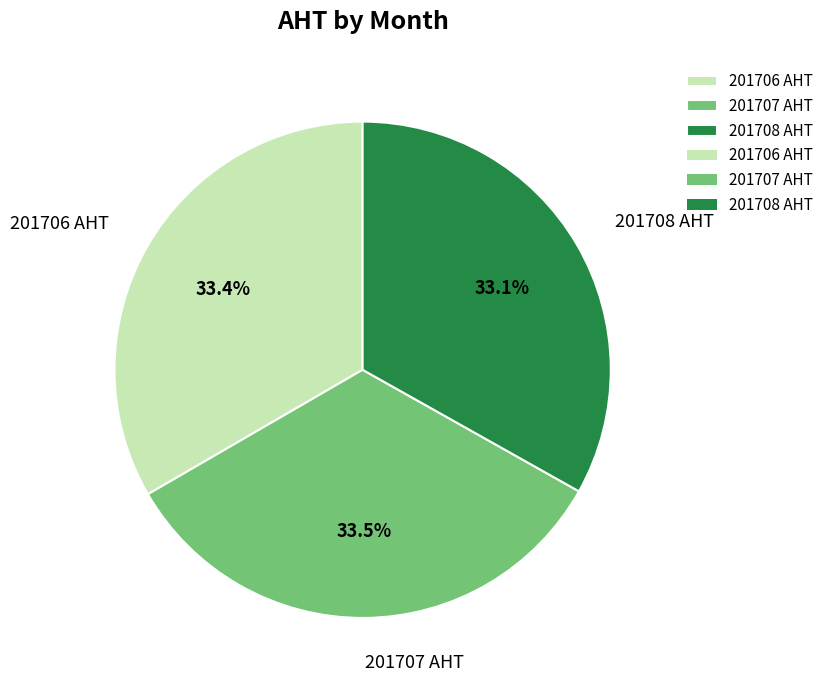

What is the ratio of the value at 201707 AHT to the value at 201706 AHT?

1.0